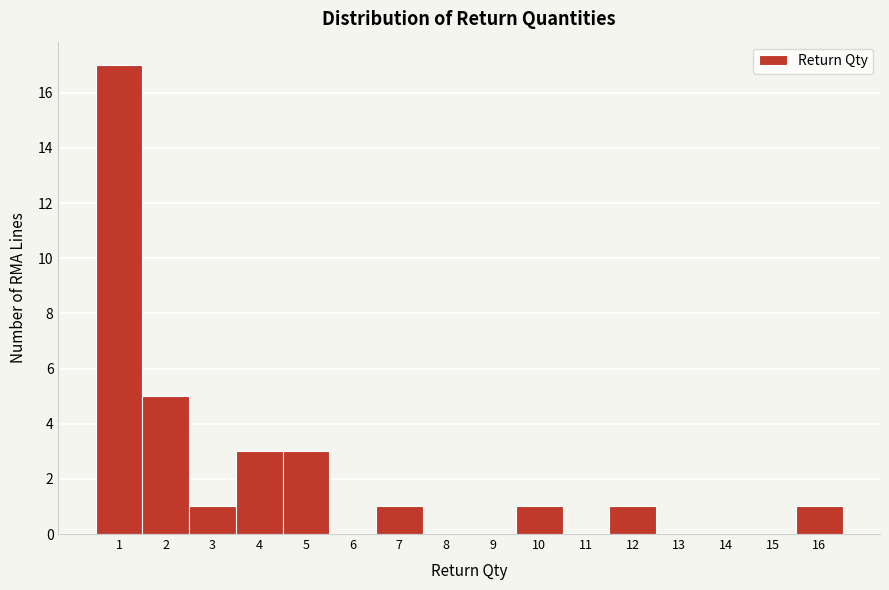

Reading left to right, list every bar in this chart as the range it spans on the x-axis followed by its height. The values are not printed on the chart, so give them approximately, as read against the axis.

0.5 to 1.5: 17
1.5 to 2.5: 5
2.5 to 3.5: 1
3.5 to 4.5: 3
4.5 to 5.5: 3
5.5 to 6.5: 0
6.5 to 7.5: 1
7.5 to 8.5: 0
8.5 to 9.5: 0
9.5 to 10.5: 1
10.5 to 11.5: 0
11.5 to 12.5: 1
12.5 to 13.5: 0
13.5 to 14.5: 0
14.5 to 15.5: 0
15.5 to 16.5: 1